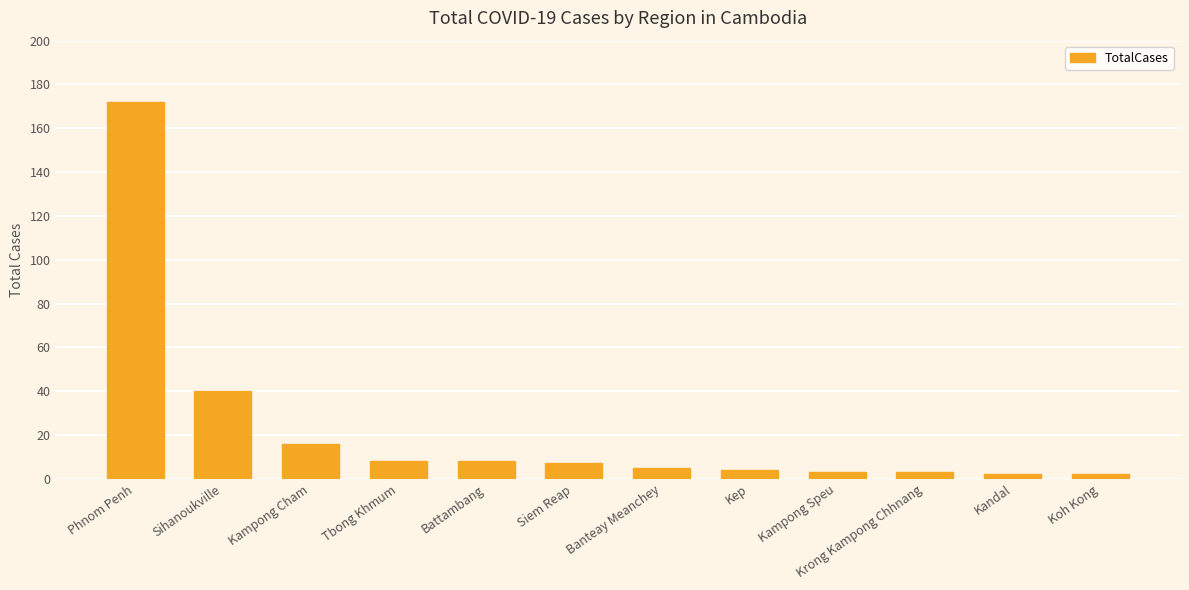

Reading left to right, transcribe all the data shown in this chart.

Phnom Penh=172	Sihanoukville=40	Kampong Cham=16	Tbong Khmum=8	Battambang=8	Siem Reap=7	Banteay Meanchey=5	Kep=4	Kampong Speu=3	Krong Kampong Chhnang=3	Kandal=2	Koh Kong=2